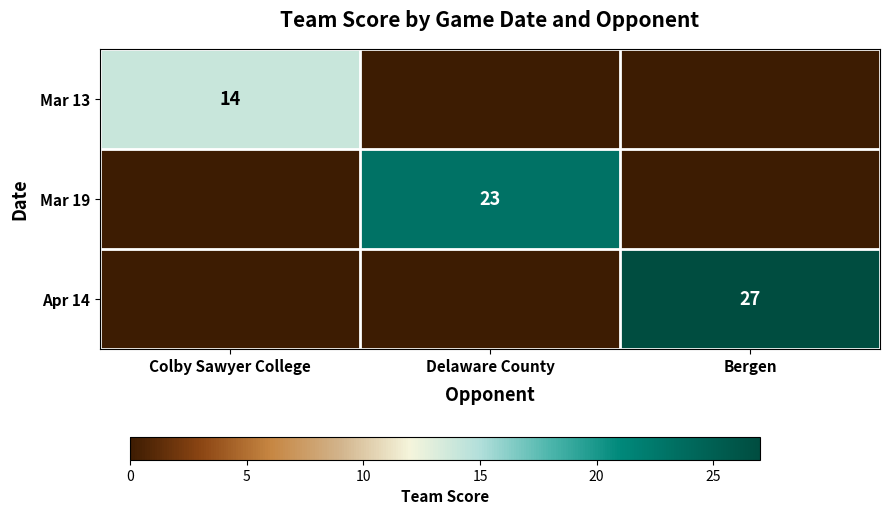

Is it true that Mar 19 equals 23 at Delaware County?

True